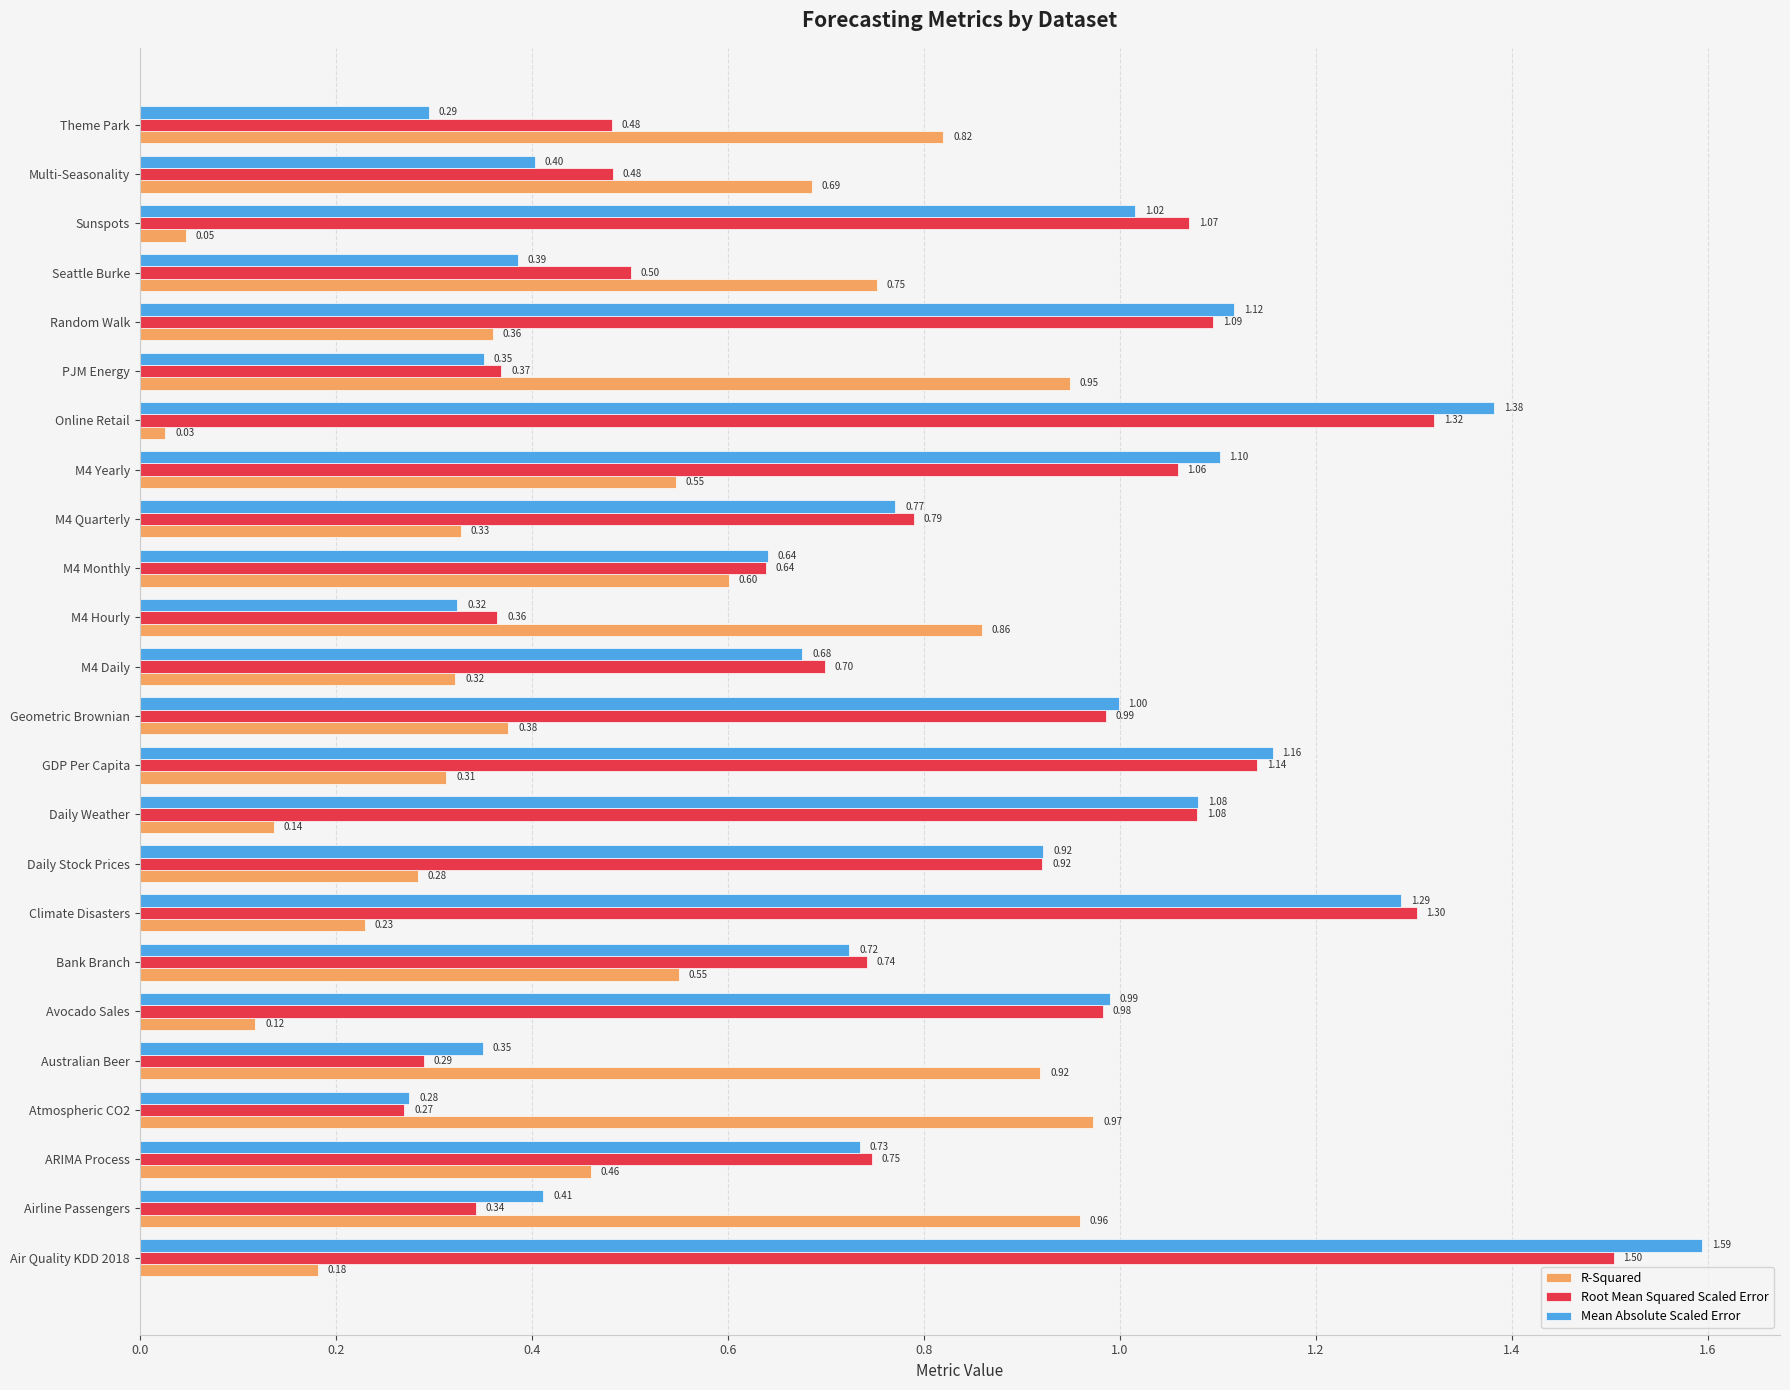

At which category does the chart reach its minimum across all series?

Online Retail